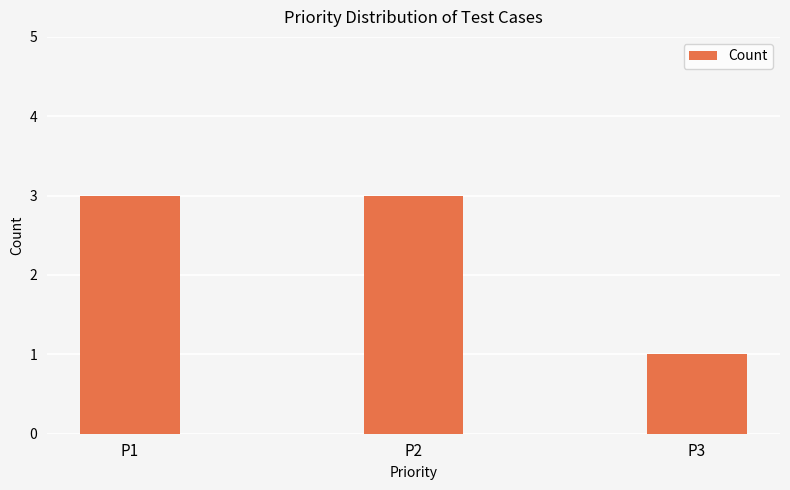

What is the smallest value displayed?

1